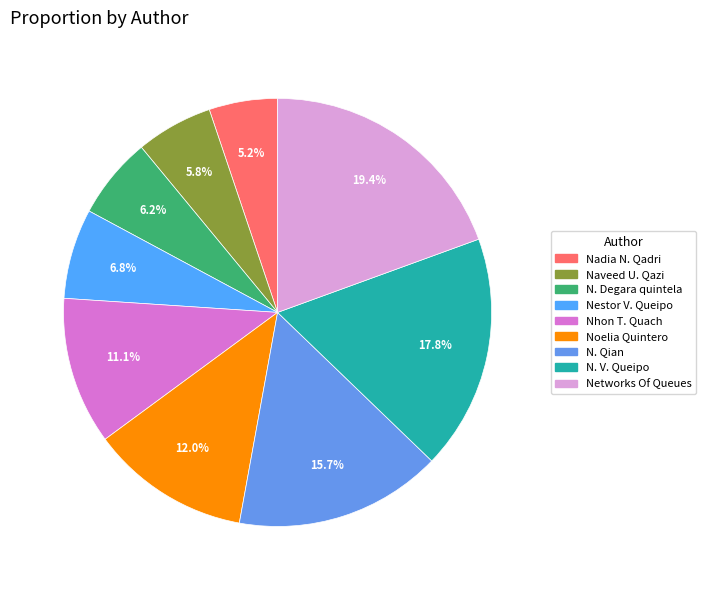

To the nearest percent, what percentage of the pie is Networks Of Queues?

19%